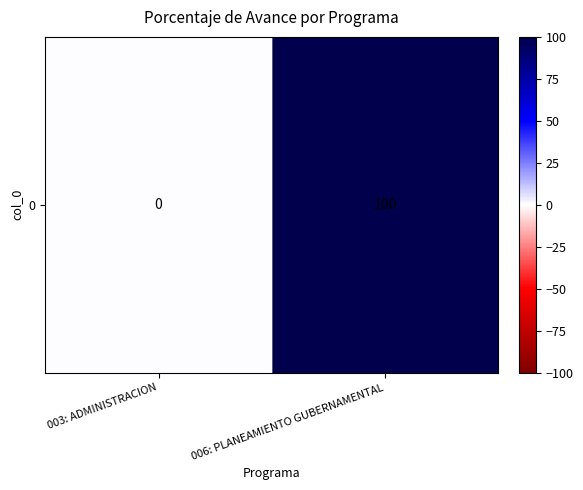

What is the change in value from 003: ADMINISTRACION to 006: PLANEAMIENTO GUBERNAMENTAL?

+100